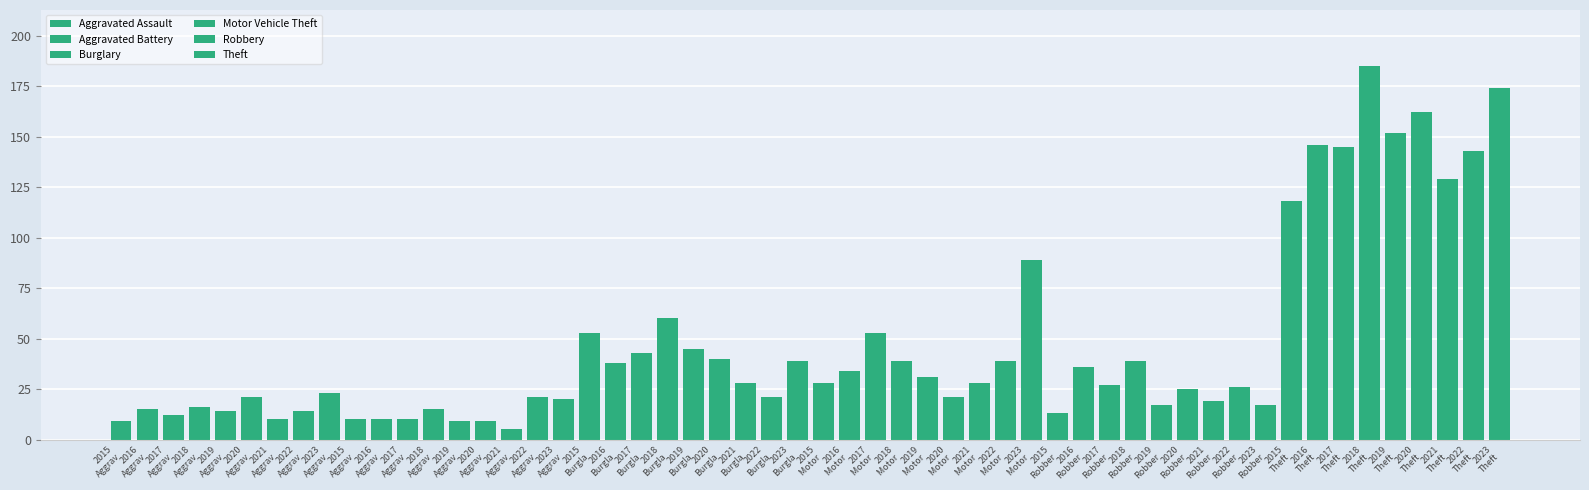

What are all the series names shown in the legend?

Aggravated Assault, Aggravated Battery, Burglary, Motor Vehicle Theft, Robbery, Theft